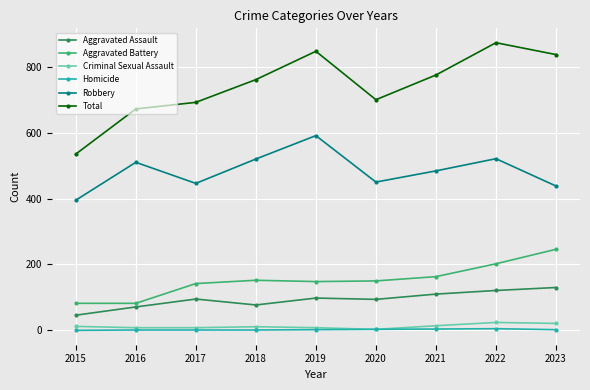

Which series has the largest range (max minus min)?

Total